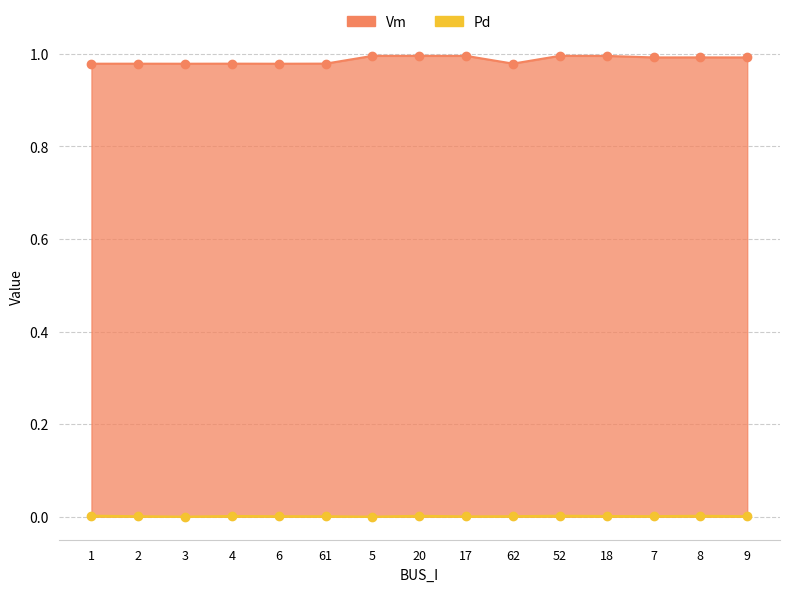

What is the maximum value for Vm?

1.0